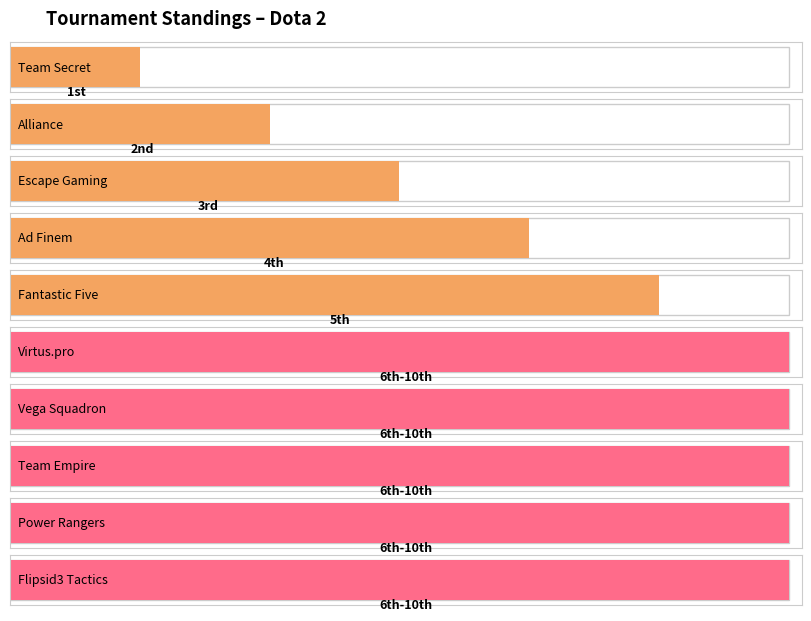

What is the sum of the values at Alliance and Power Rangers?

8